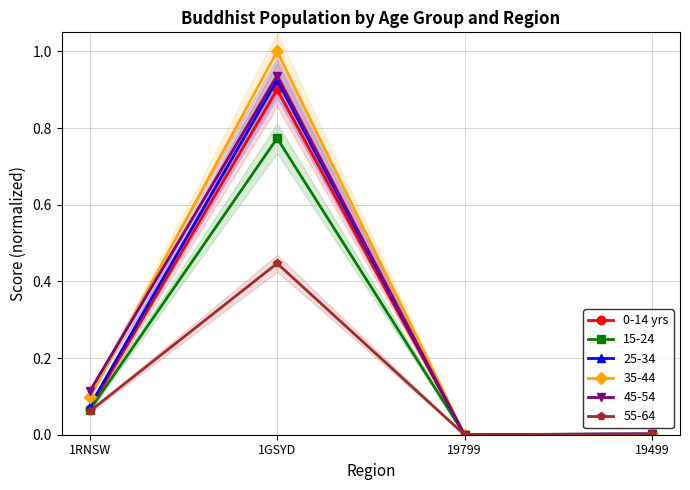

Which has a higher value, 1GSYD or 1RNSW?

1GSYD